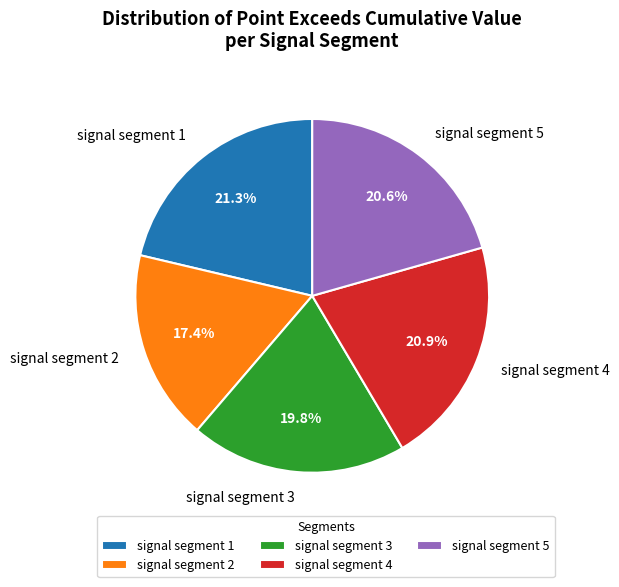

Combined, what portion of the pie is signal segment 1 and signal segment 5?

41.9%